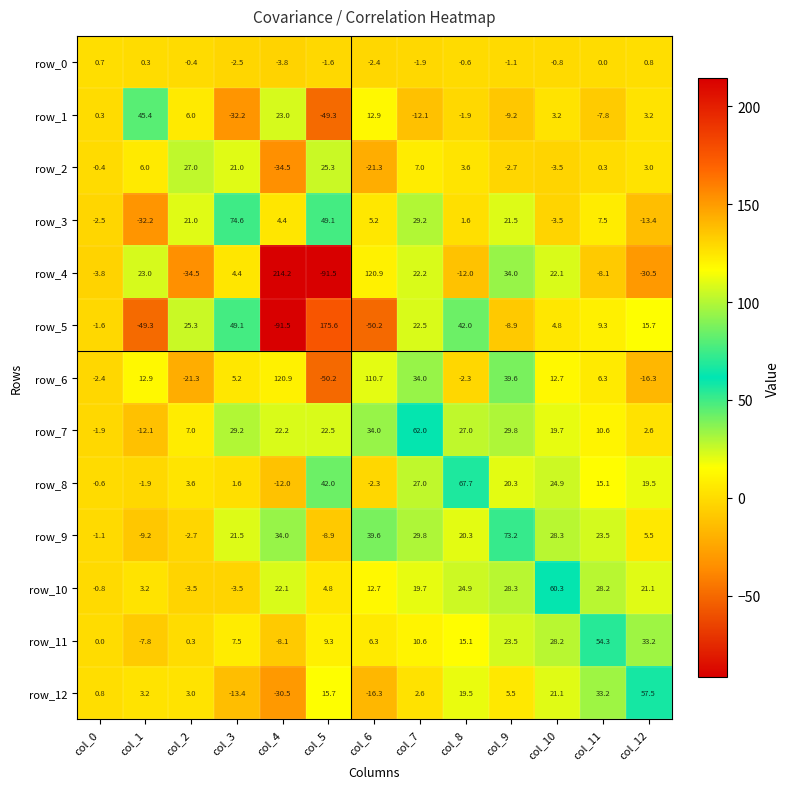

At col_5, list the series in order from smallest to largest.

row_4, row_6, row_1, row_9, row_0, row_10, row_11, row_12, row_7, row_2, row_8, row_3, row_5